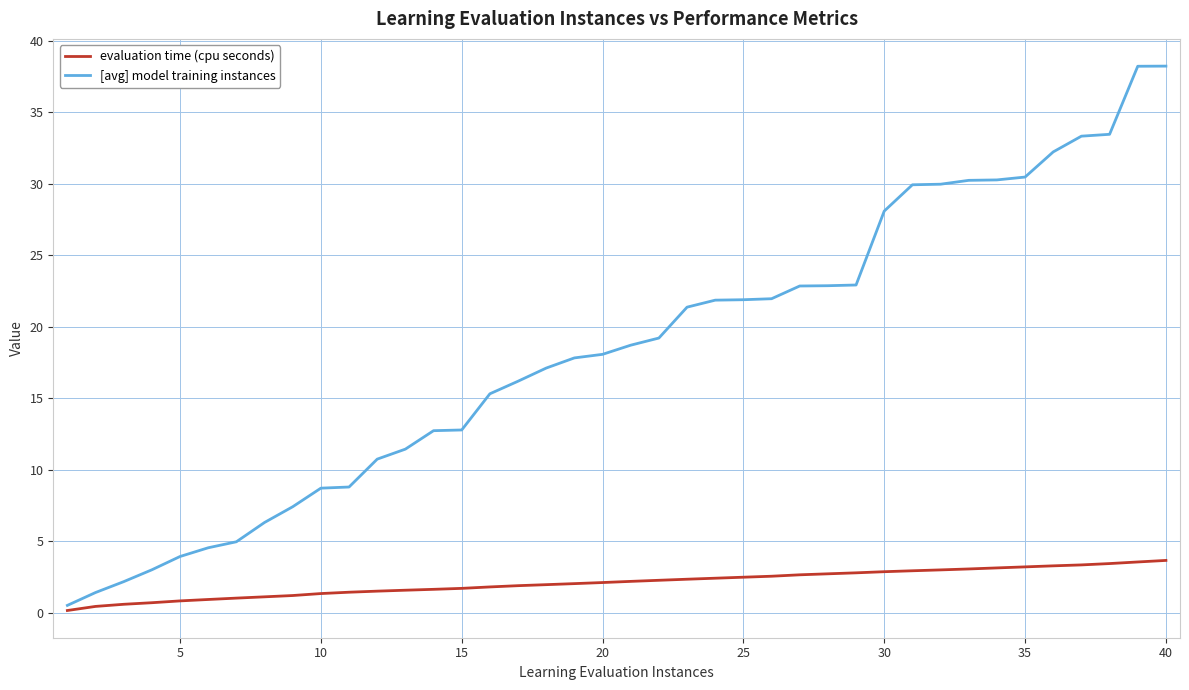

What is the difference between the maximum and minimum values in the evaluation time (cpu seconds) series?

3.5